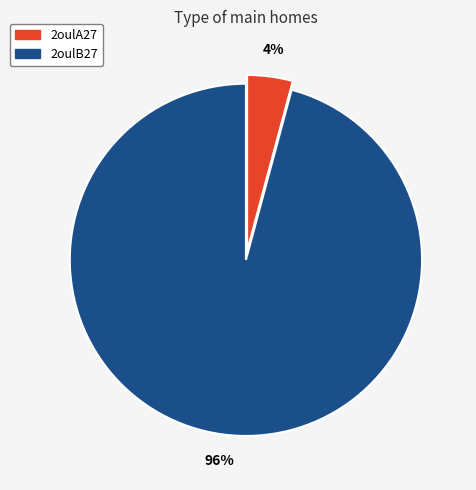

The 2oulA27 slice represents 17% of the pie. True or false?

False